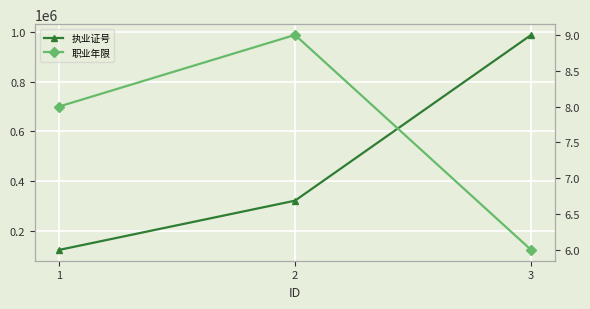

What are all the series names shown in the legend?

执业证号, 职业年限